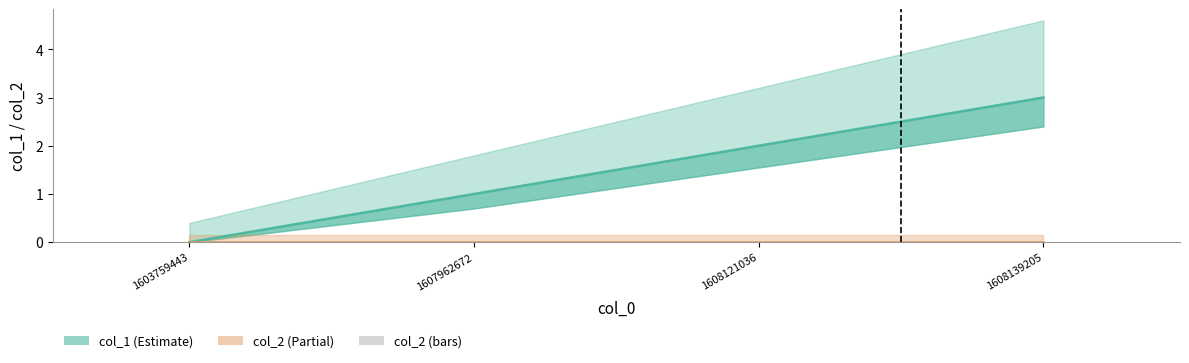

Is it true that col_2 equals 0 at 1603759443?

True